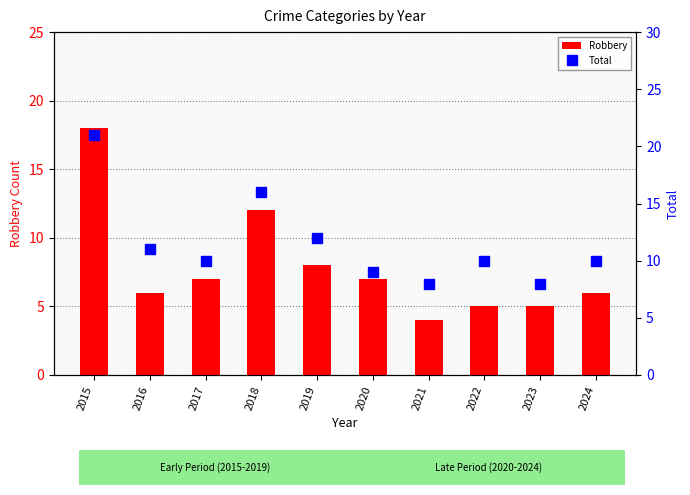

Which category has the highest value across all series?

2015